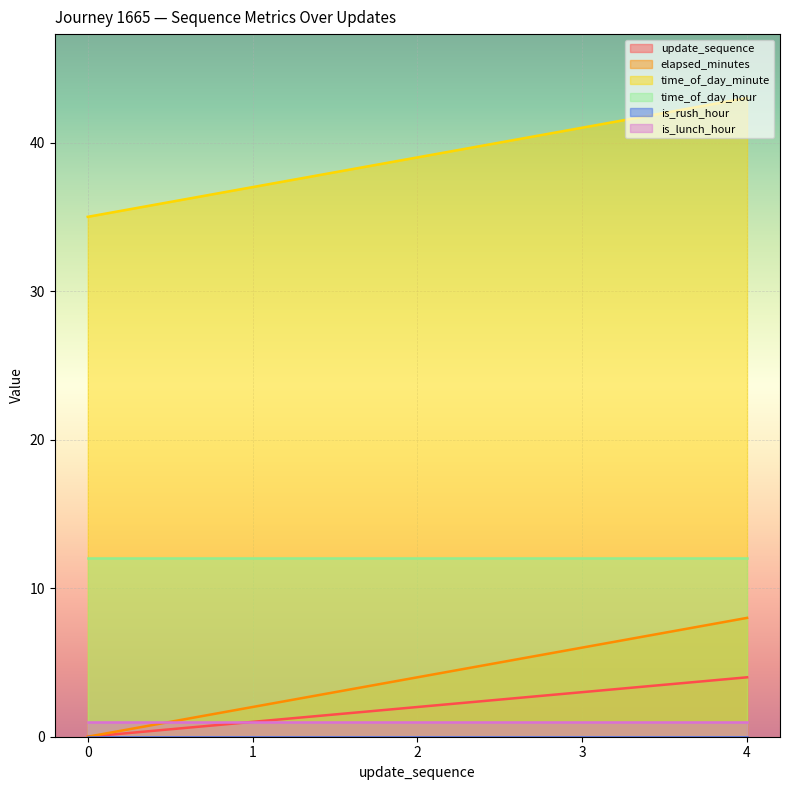

How many lines are shown in the chart?

6